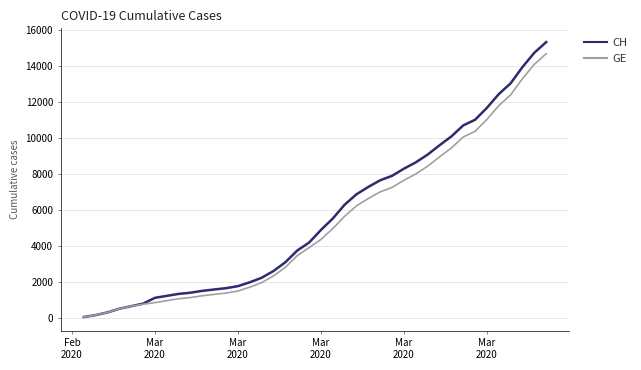

What is the maximum value shown in the chart?

15304